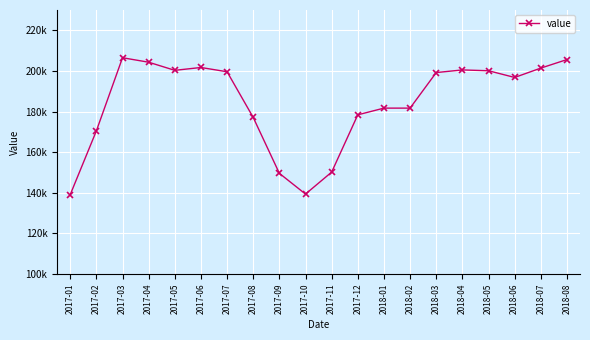

Reading left to right, transcribe all the data shown in this chart.

2017-01=139100	2017-02=170500	2017-03=206500	2017-04=204300	2017-05=200300	2017-06=201700	2017-07=199600	2017-08=177100	2017-09=149600	2017-10=139400	2017-11=150200	2017-12=178400	2018-01=181700	2018-02=181700	2018-03=199200	2018-04=200500	2018-05=200100	2018-06=196800	2018-07=201400	2018-08=205600